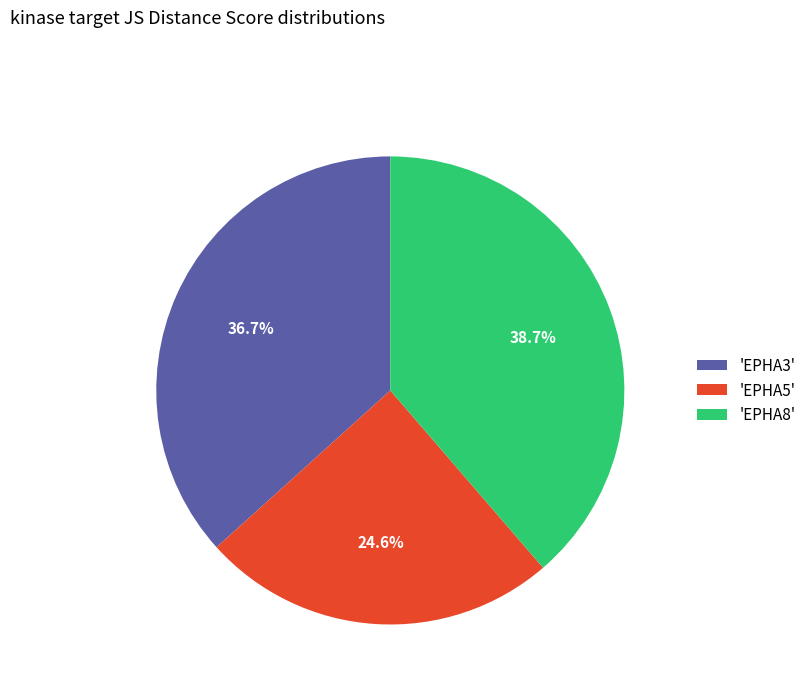

How many segments does this pie chart have?

3